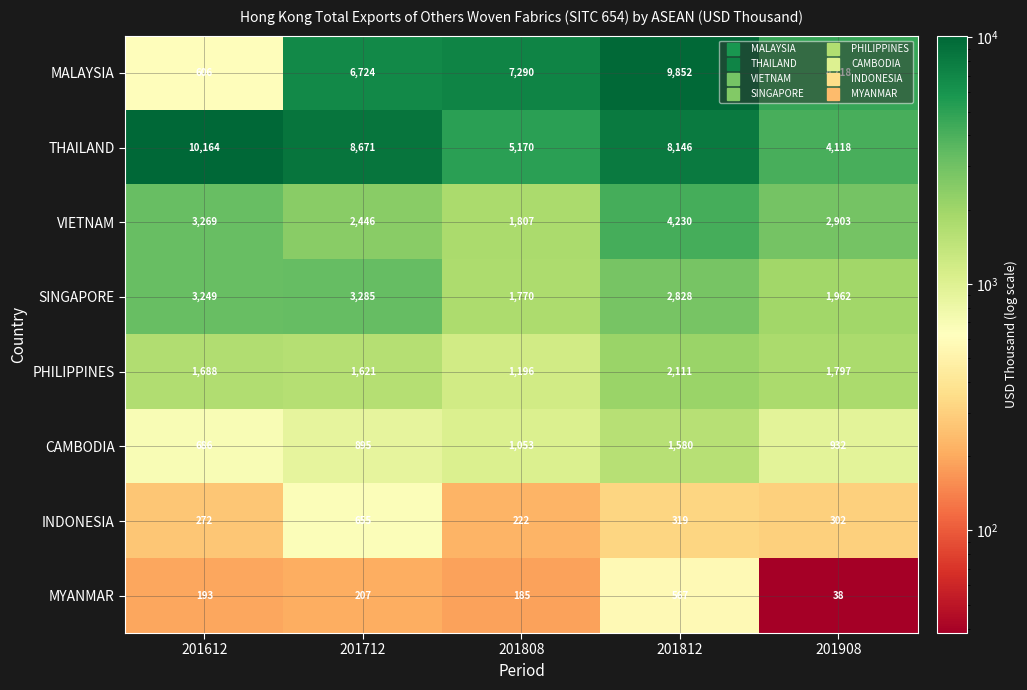

What value does the SINGAPORE series have at 201908, to the nearest 100?

2000